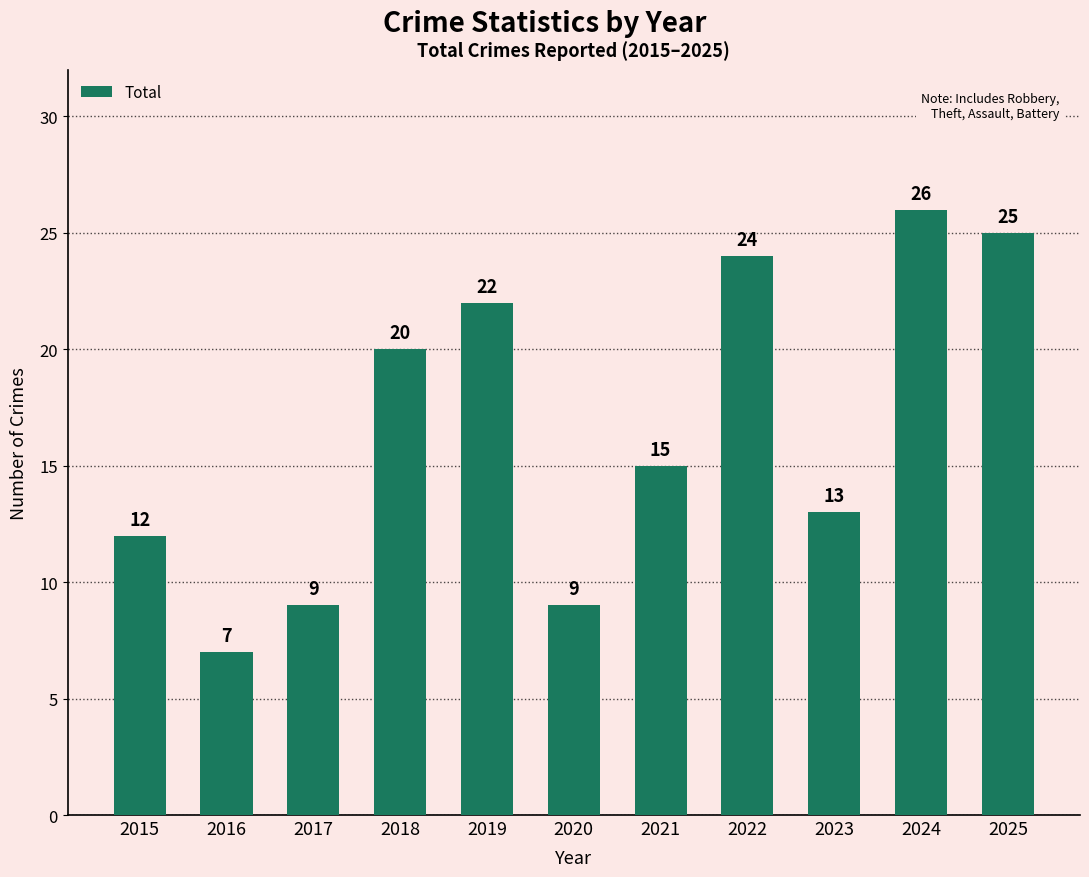

What is the greatest value displayed?

26